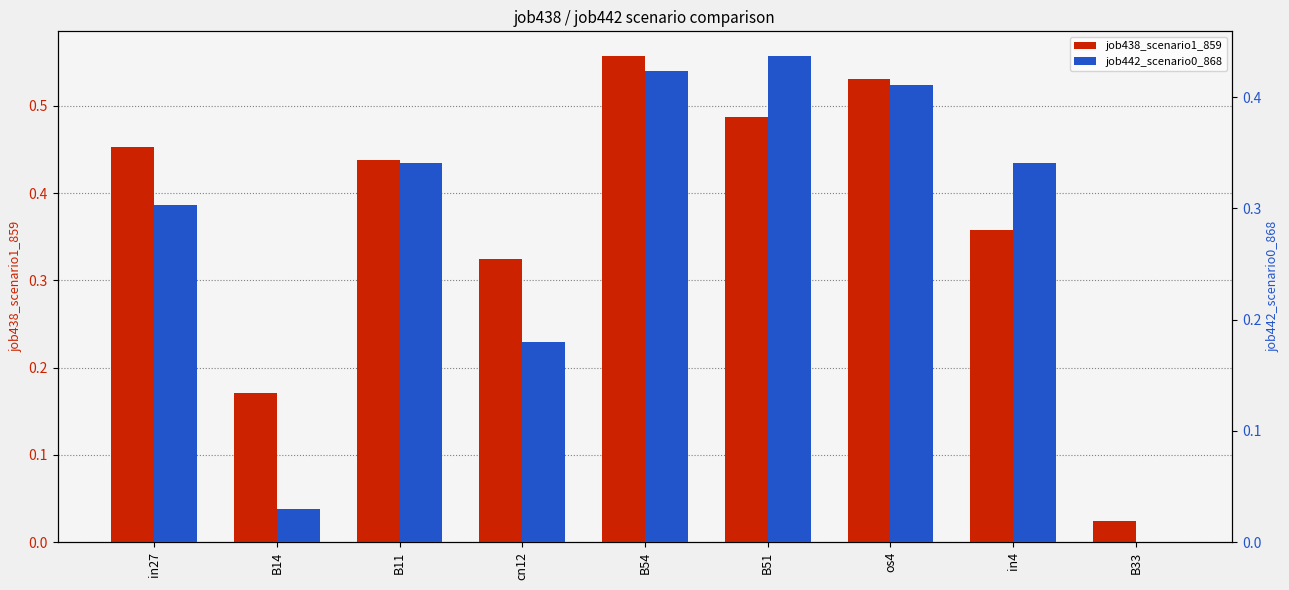

Which label corresponds to the smallest value in the chart?

B33